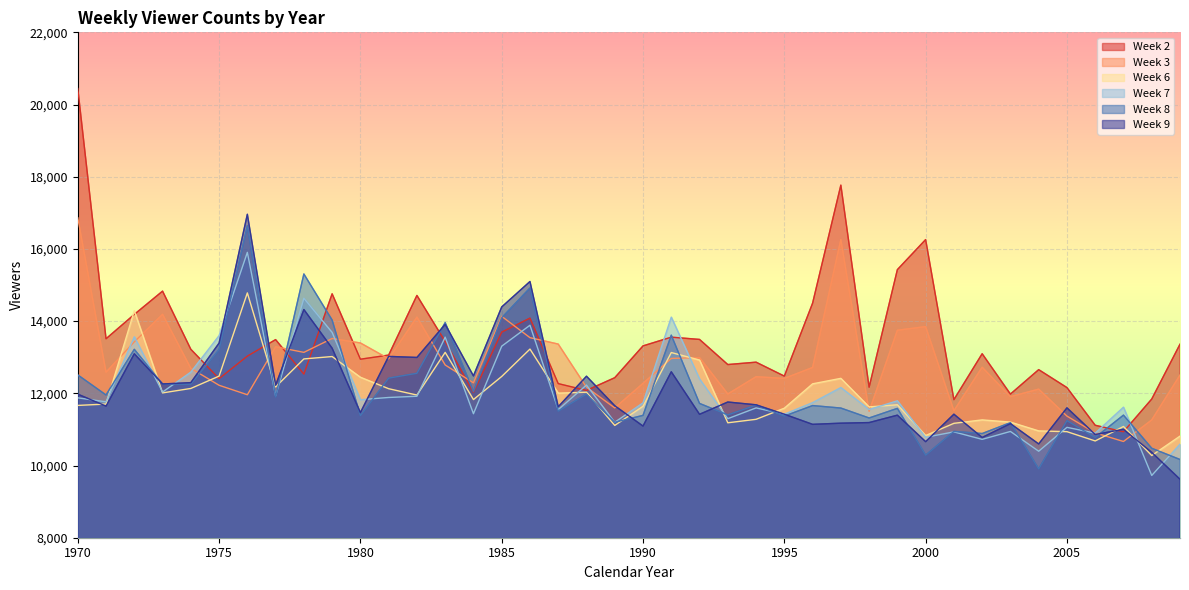

Between 1973 and 2005, which series saw the biggest shift?

Week 3